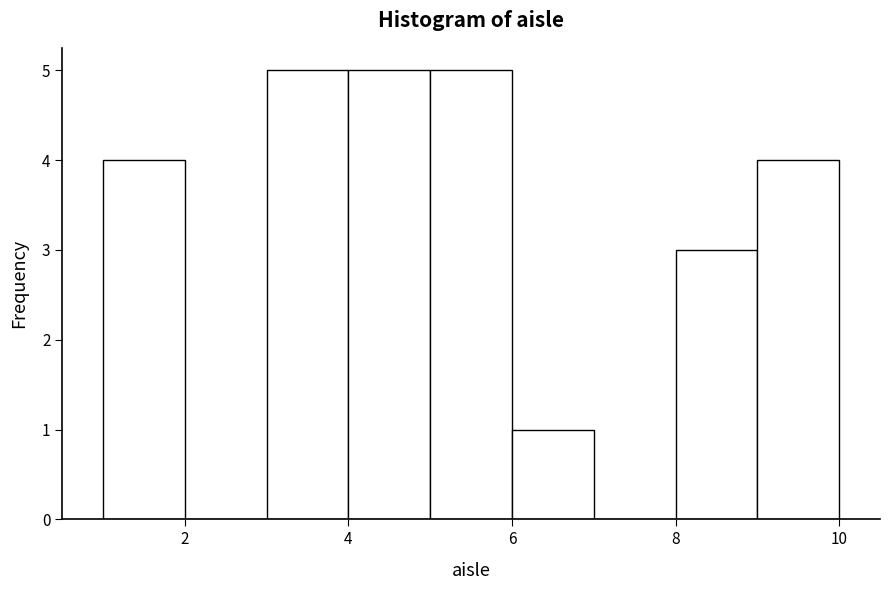

How tall is the bar that spans 9 to 10 on the x-axis? The values are not printed on the chart, so give them approximately, as read against the axis.

4